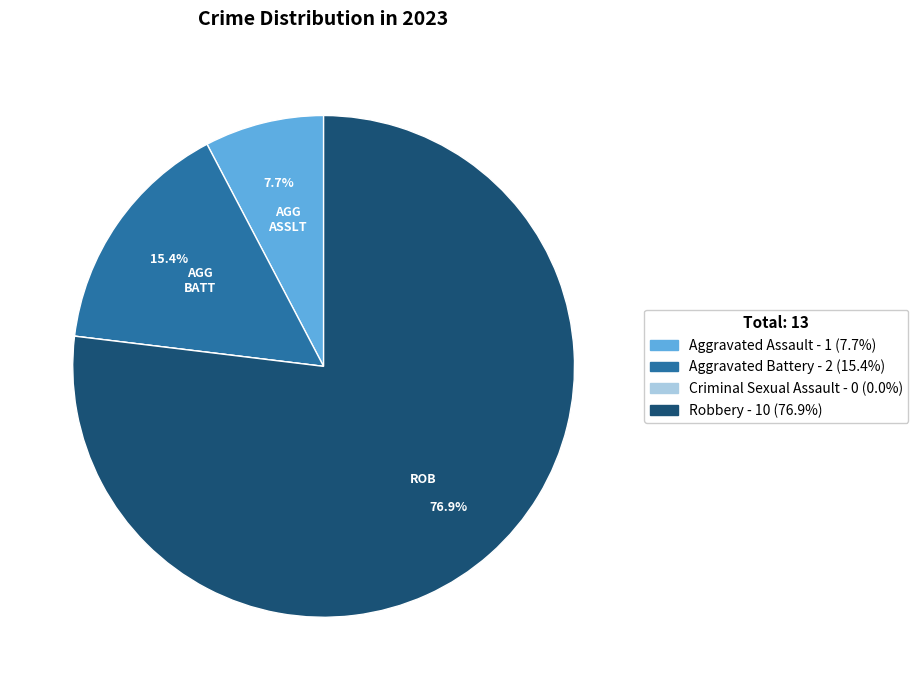

To the nearest percent, what is the difference between the Robbery and Aggravated Assault slice percentages?

69%